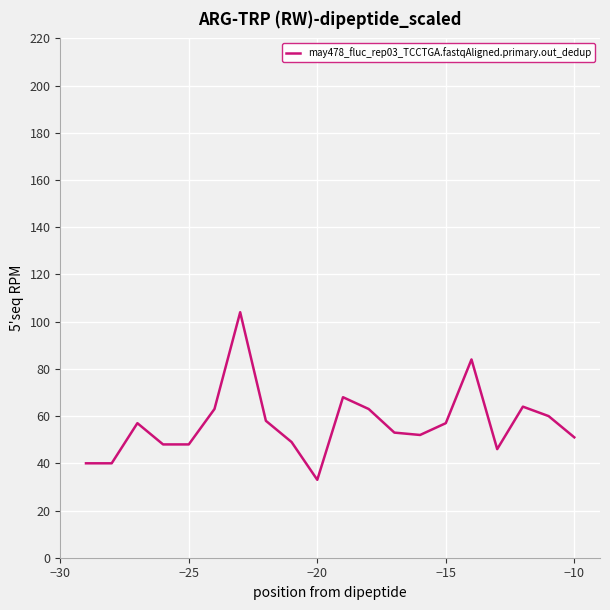

What is the greatest value displayed?

104